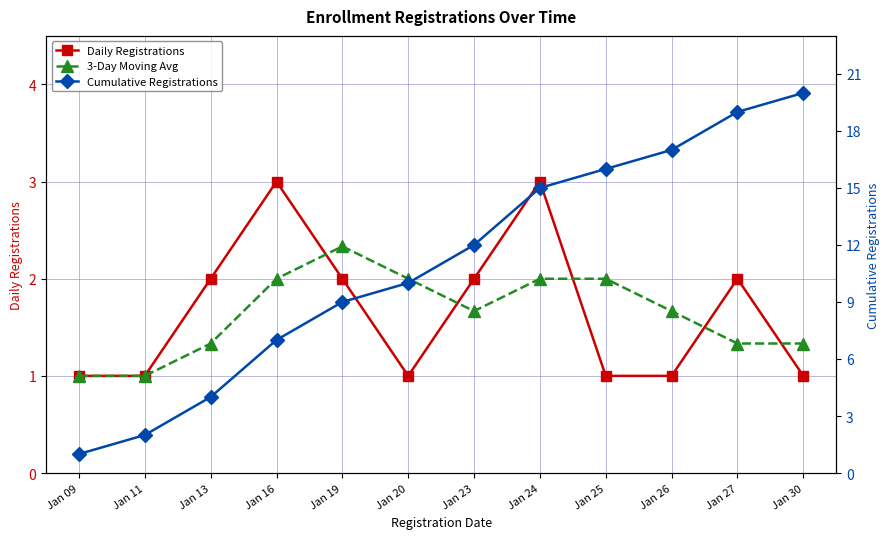

What value does the Daily Registrations series have at Jan 19?

2.0